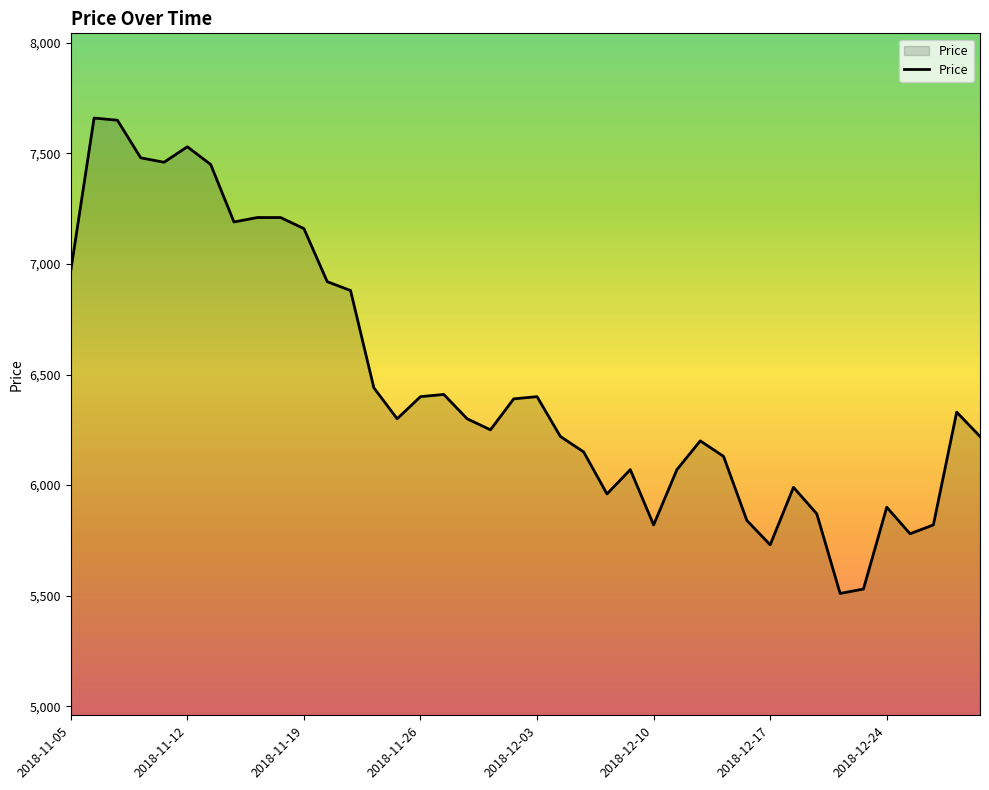

What is the difference between the maximum and minimum values?

2150